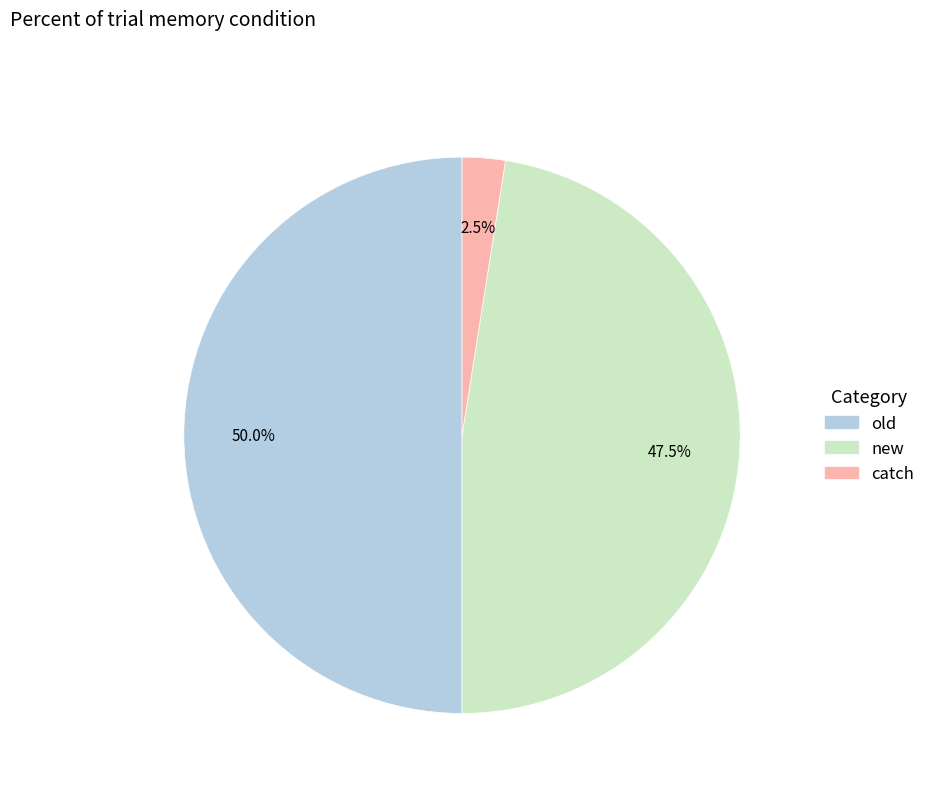

What percentage do old and catch together represent?

52.5%